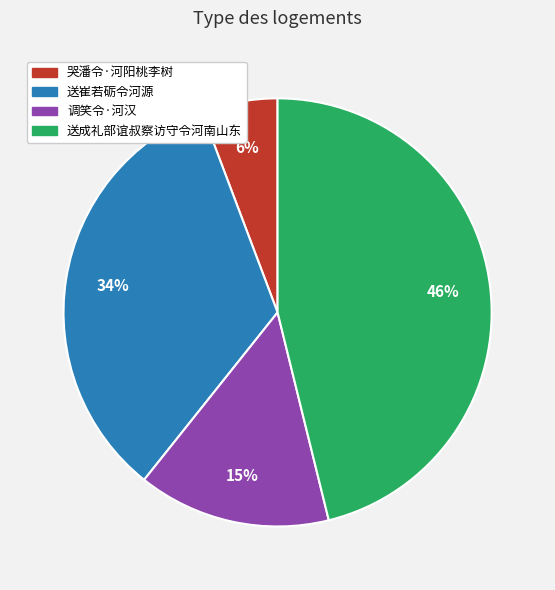

Which has a higher value, 送成礼部谊叔察访守令河南山东 or 哭潘令·河阳桃李树?

送成礼部谊叔察访守令河南山东